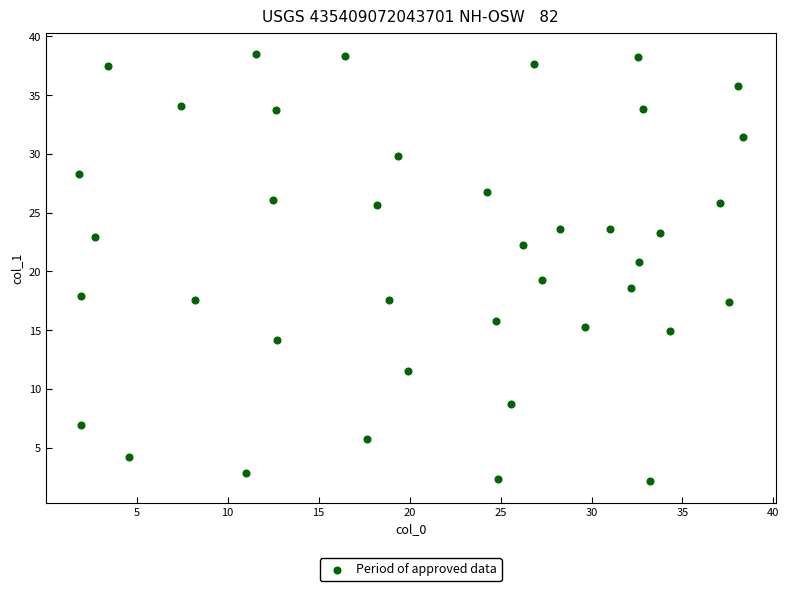

What is the range of Y values (max minus min)?

36.4